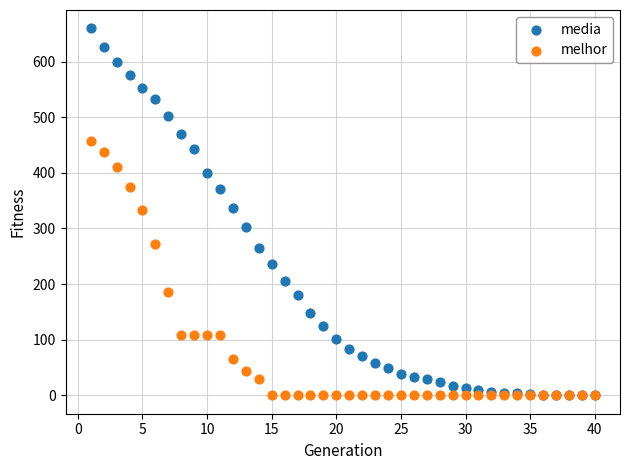

In the melhor series, what Y value is closest to 229?

272.0